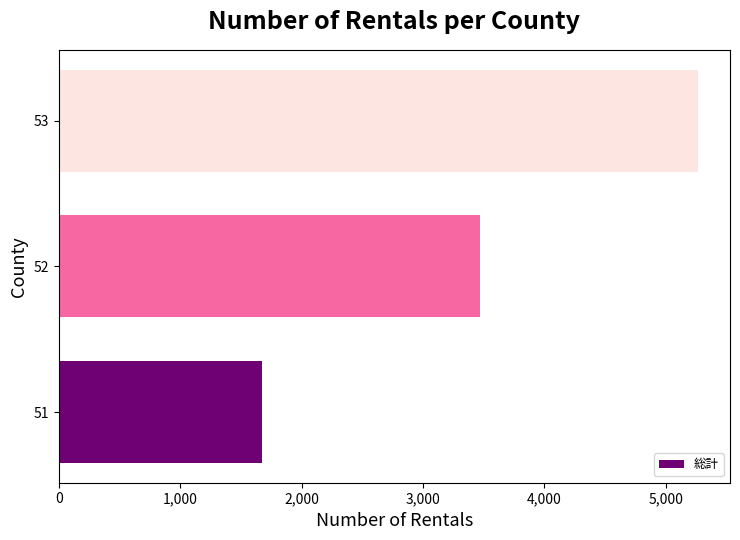

What is the smallest value displayed?

1677